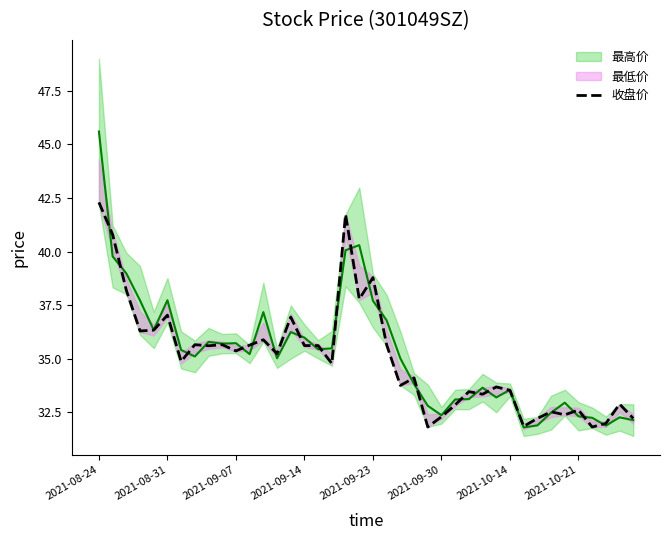

The value of 收盘价 at 2021-10-21 is 32.6. True or false?

True